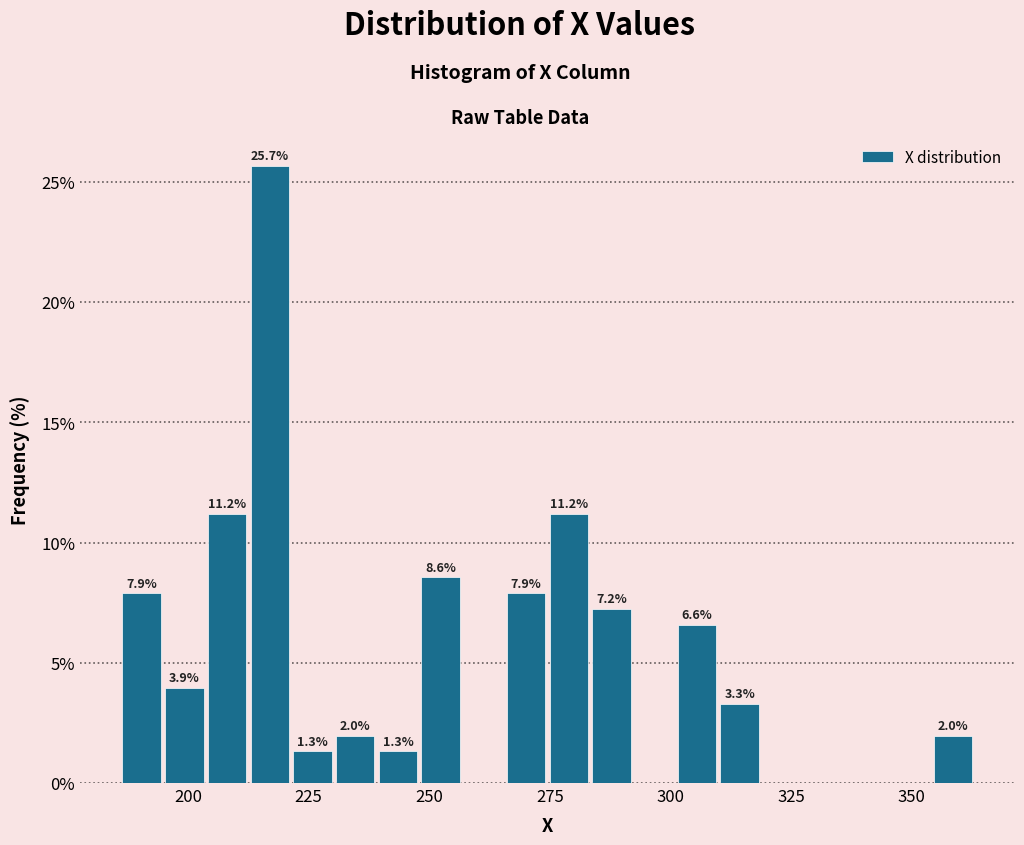

Around what value on the x-axis is the tallest bar? Give the approximate position of its centre, as read against the axis.

215